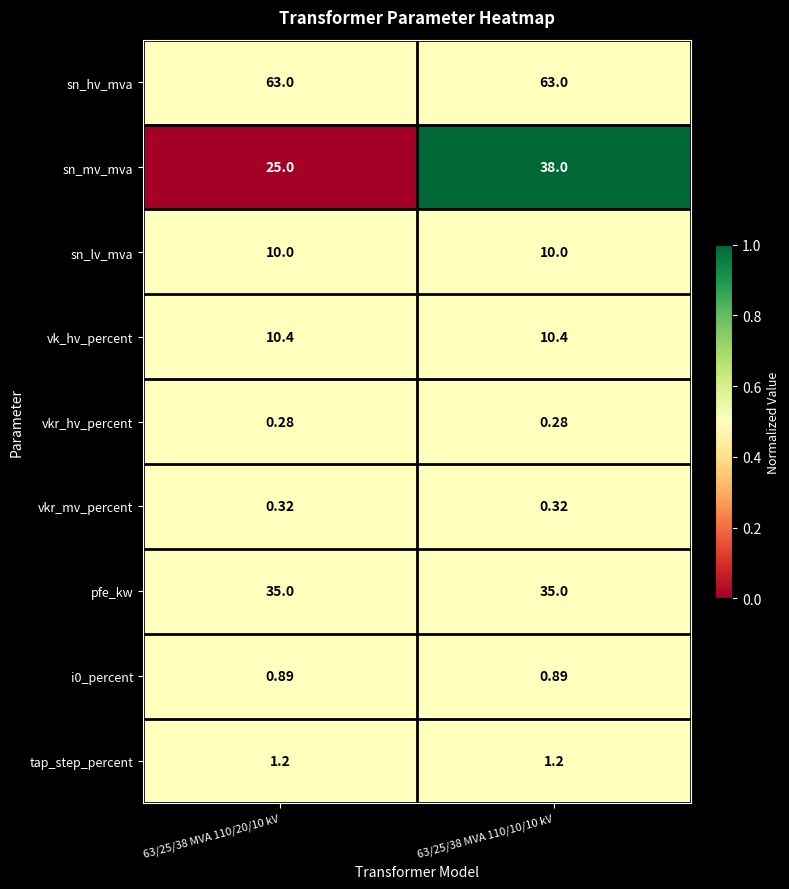

Which series has the widest spread of values?

sn_mv_mva